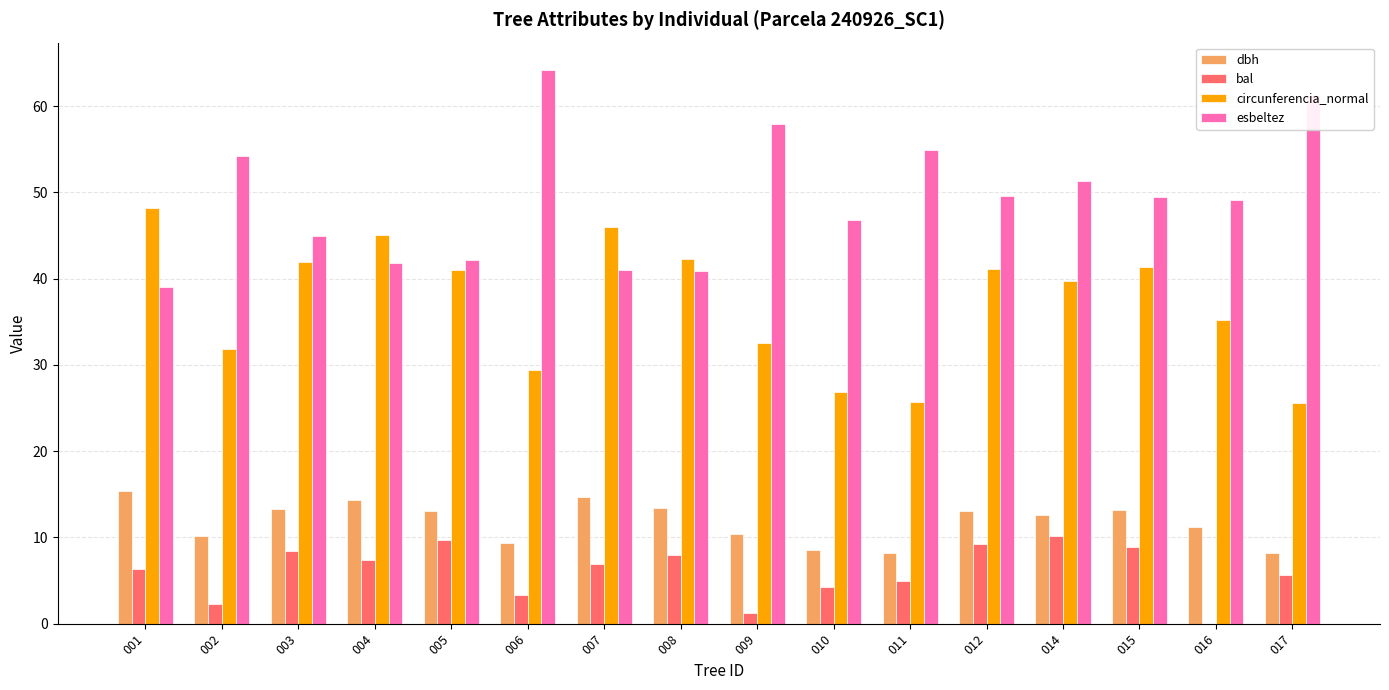

How many groups of bars are there?

16